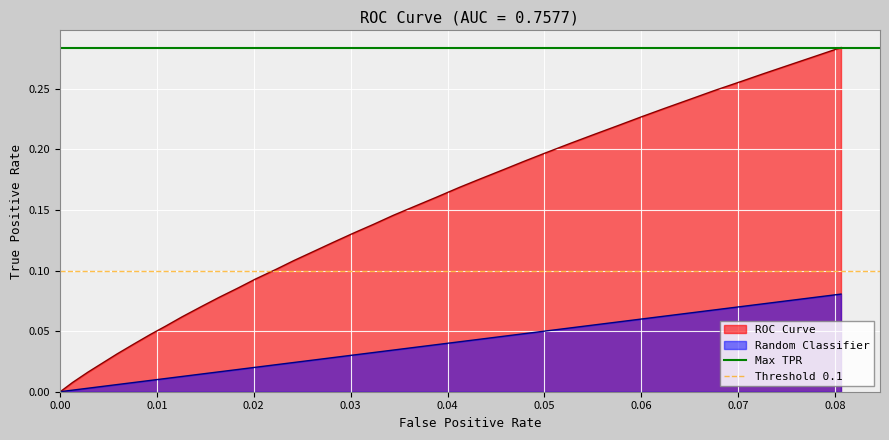

What is the value of the Threshold 0.1 point at the 1st from the left?

0.1